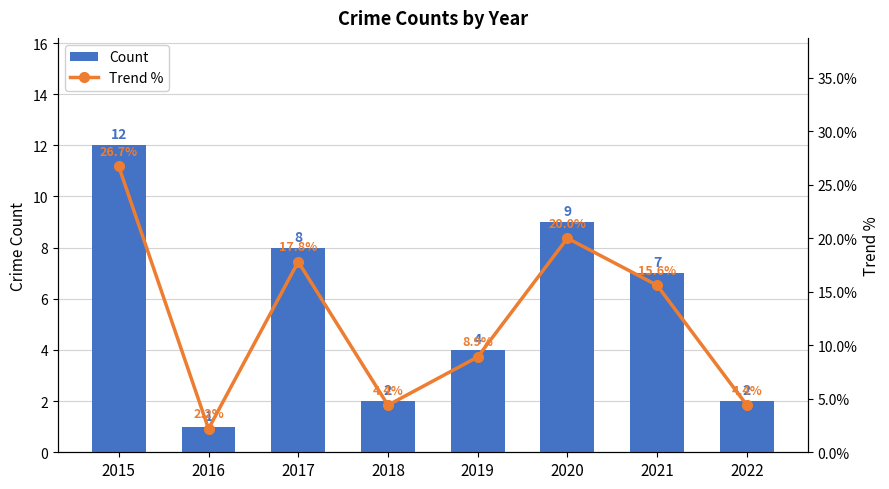

Which series has the largest total across all categories?

Trend %